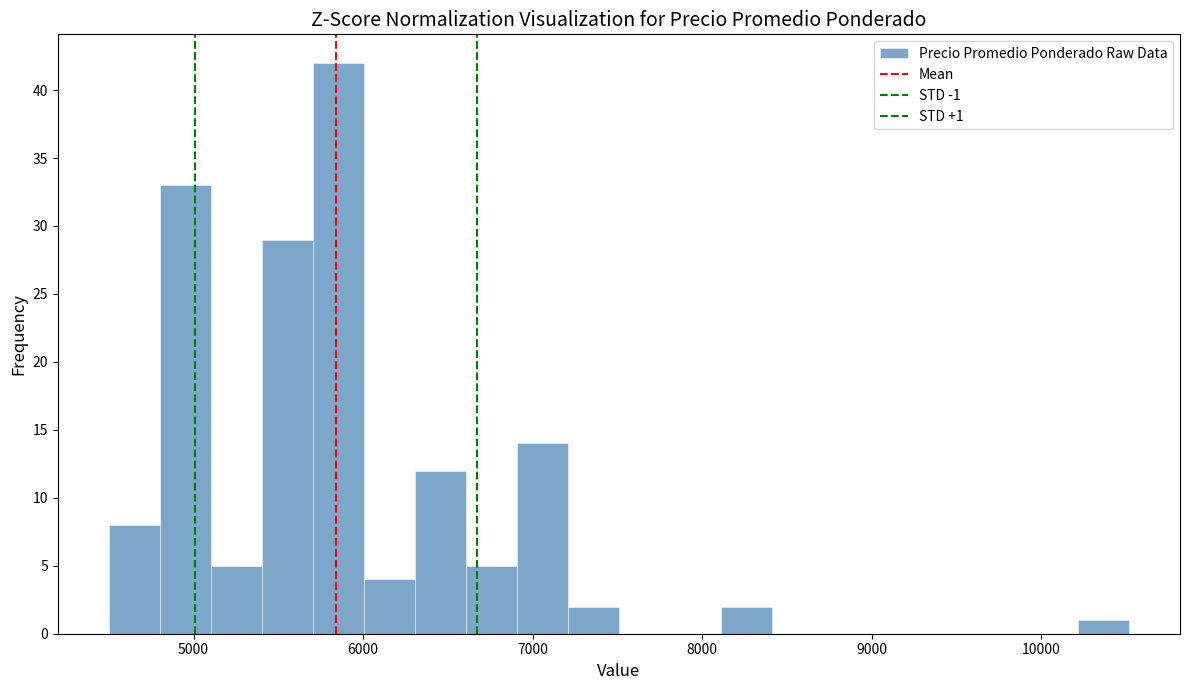

Around what value on the x-axis is the tallest bar? Give the approximate position of its centre, as read against the axis.

5900